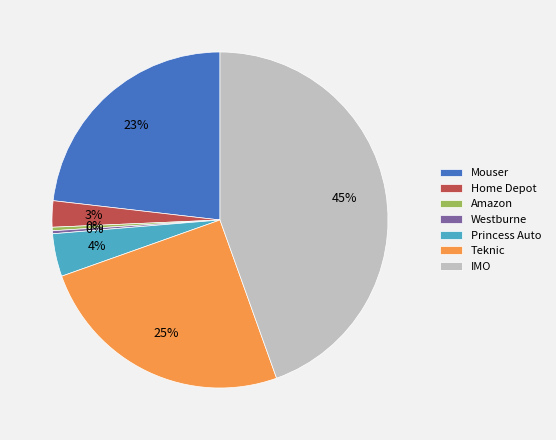

True or false: Princess Auto accounts for 4% of the total.

True